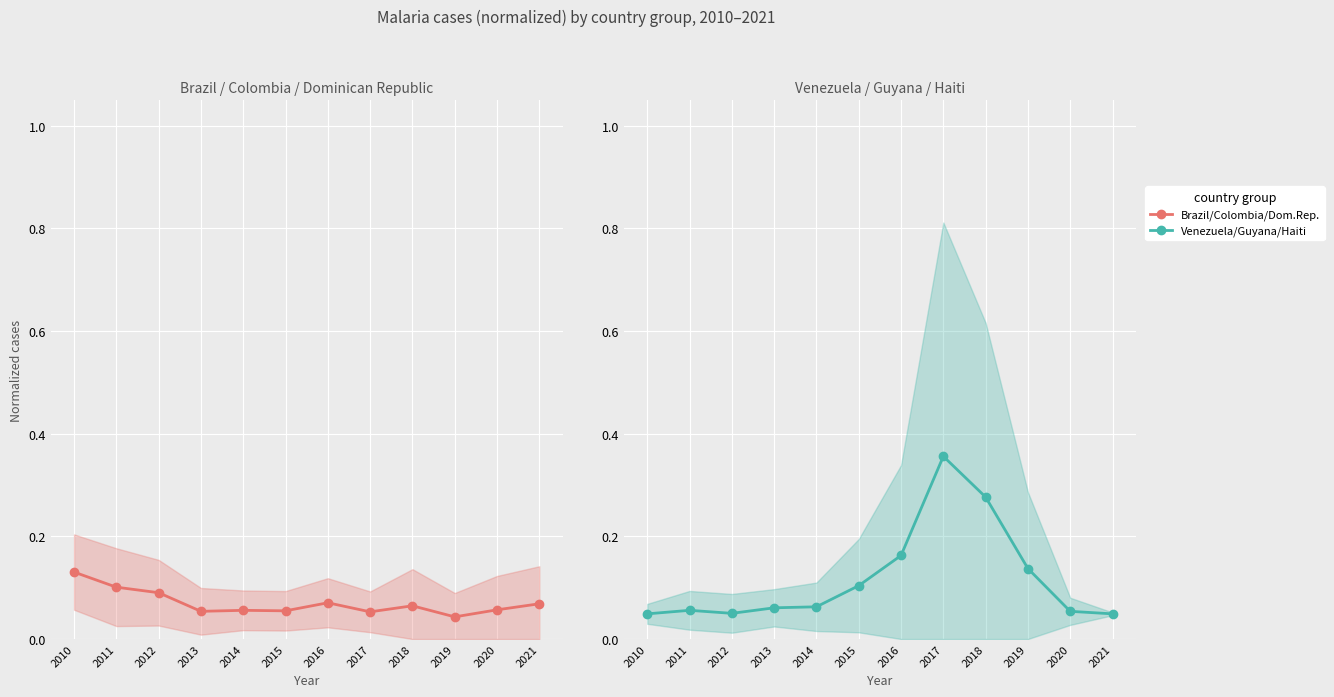

At 2014, list the series in order from largest to smallest.

Venezuela/Guyana/Haiti, Brazil/Colombia/Dom.Rep.